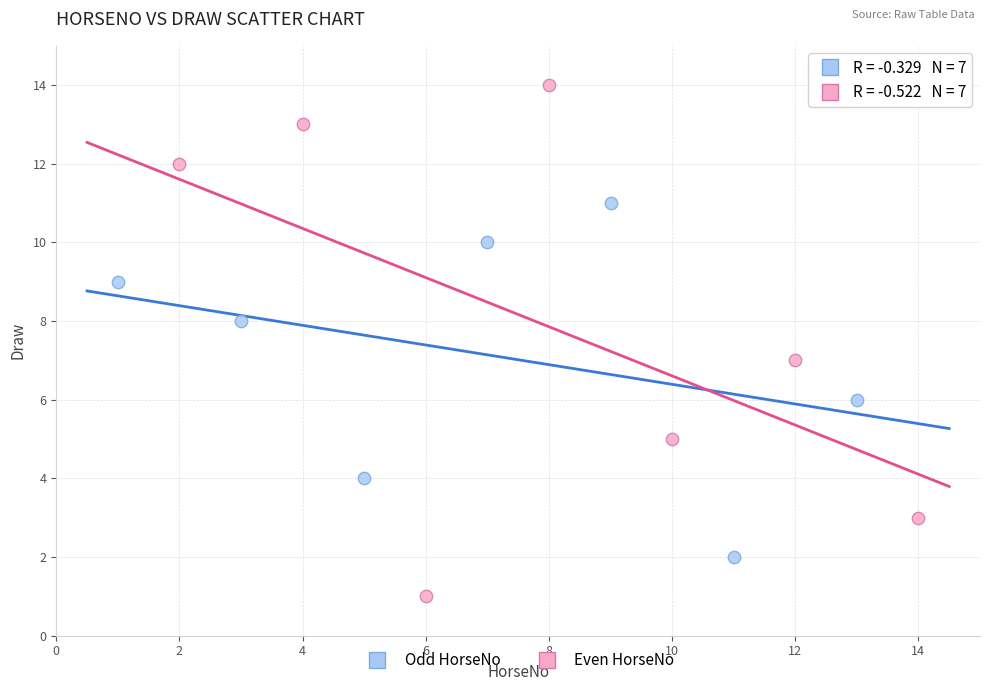

Which series reaches the minimum Y coordinate?

Even HorseNo